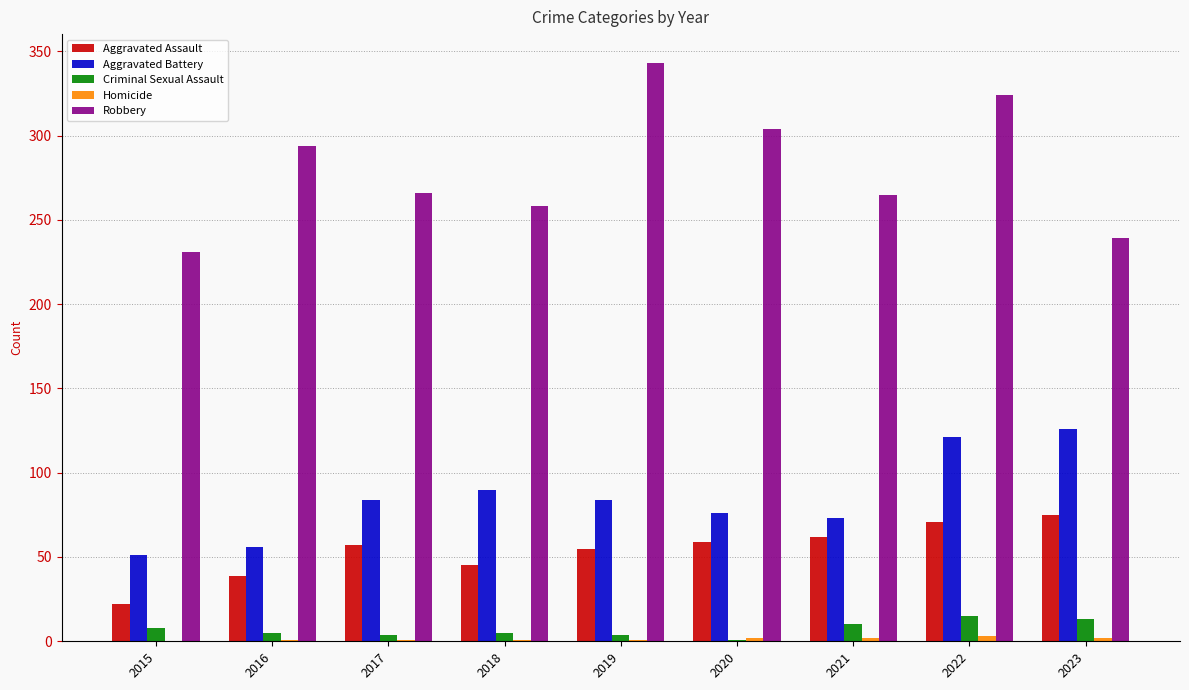

What is the total value across all series at 2015?

312